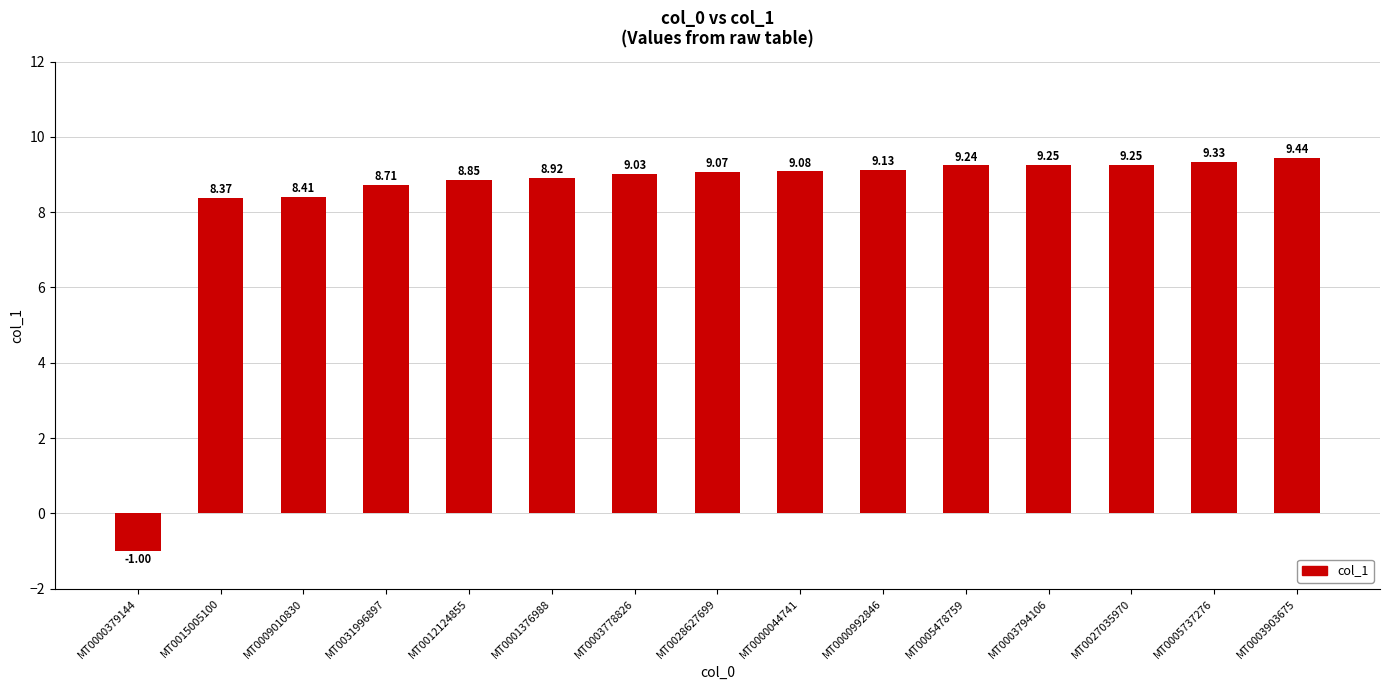

What is the average value?

8.3